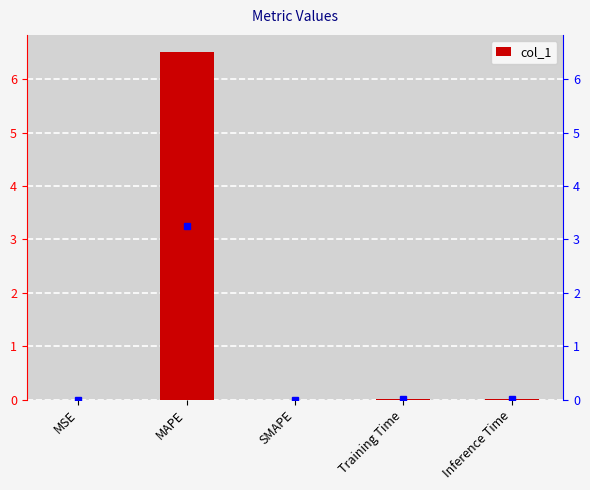

Count the number of values greater than 0.

4